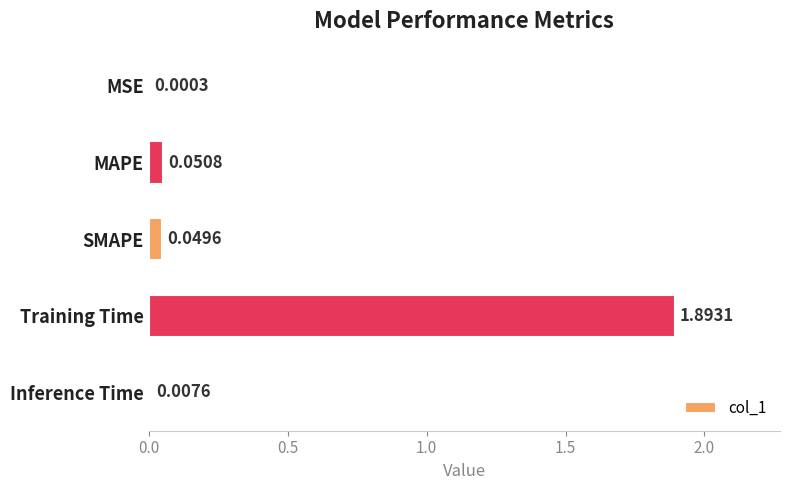

What is the sum of all values?

2.0